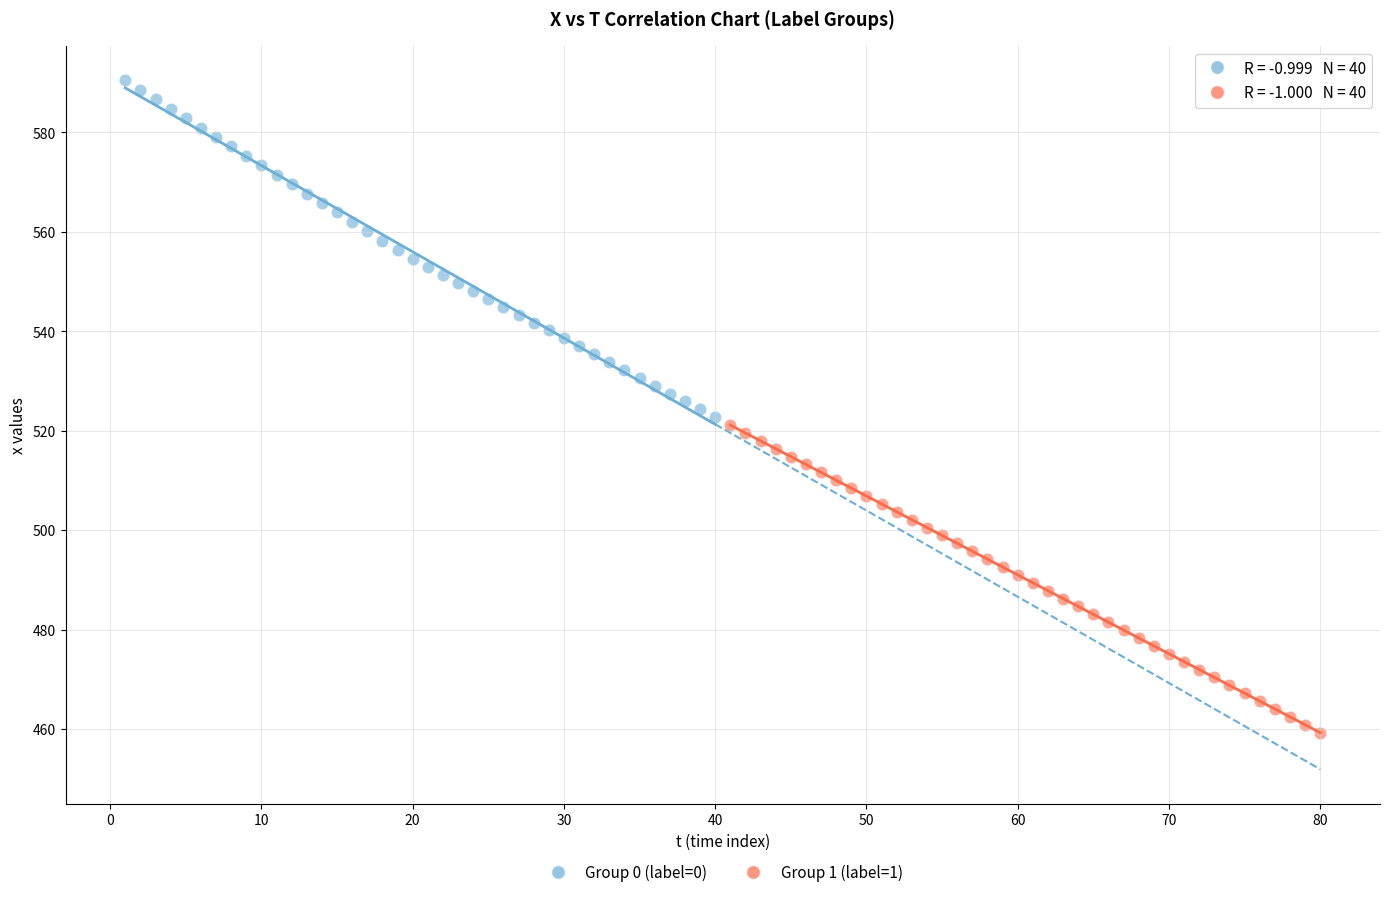

Which series reaches the maximum Y coordinate?

Group 0 (label=0)